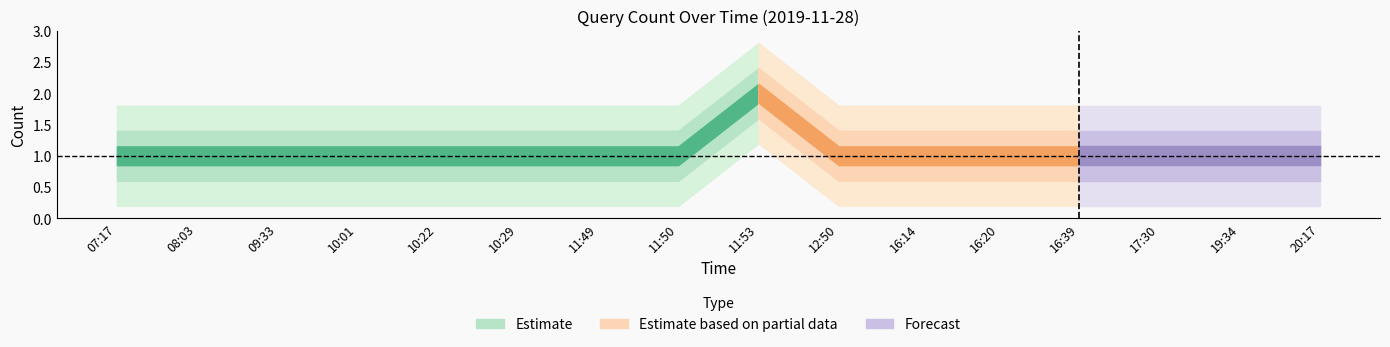

The value at 16:14 is 1. True or false?

True